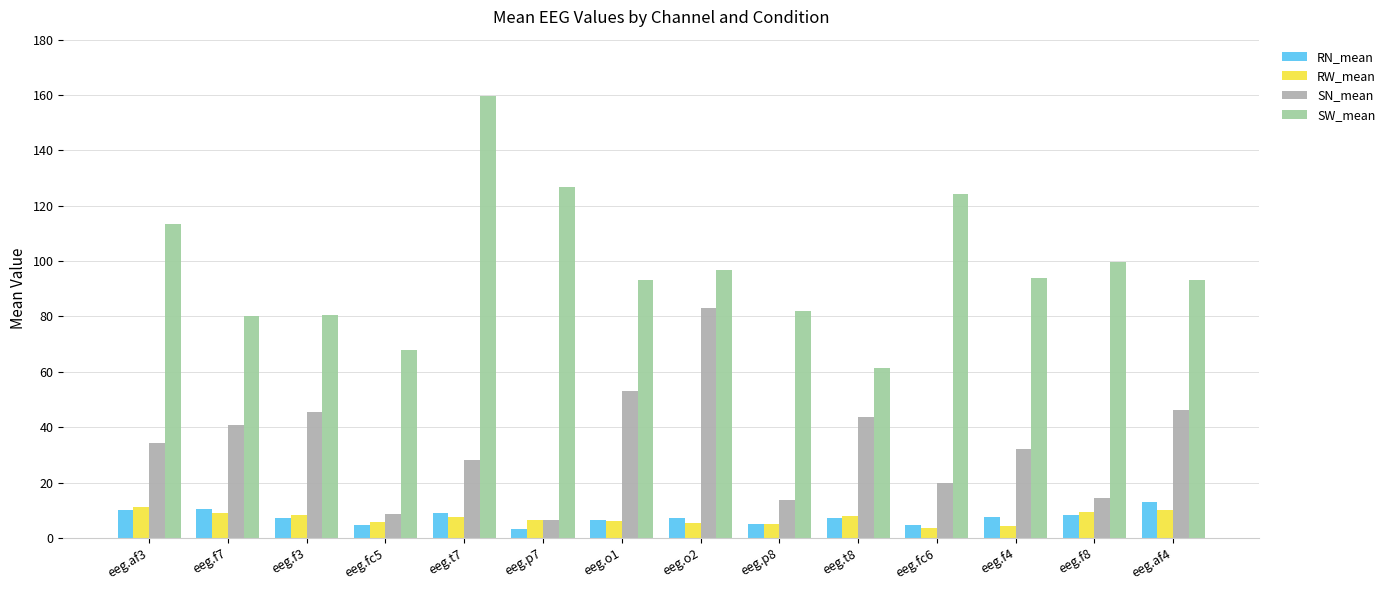

What is the sum of the RW_mean values at eeg.p7 and eeg.f8?

15.8